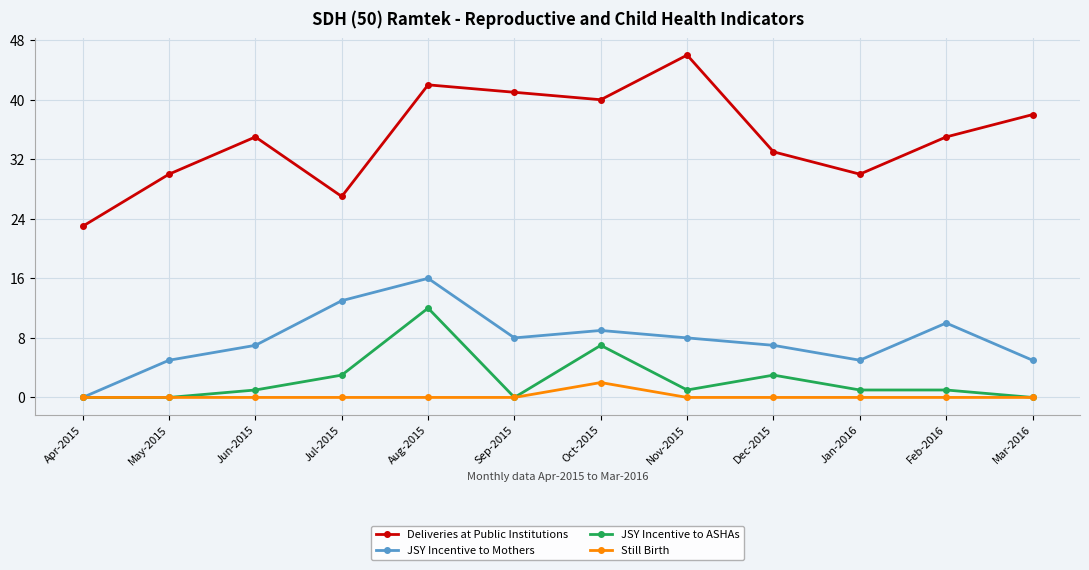

Rank the series by their maximum value, from lowest to highest.

Still Birth, JSY Incentive to ASHAs, JSY Incentive to Mothers, Deliveries at Public Institutions